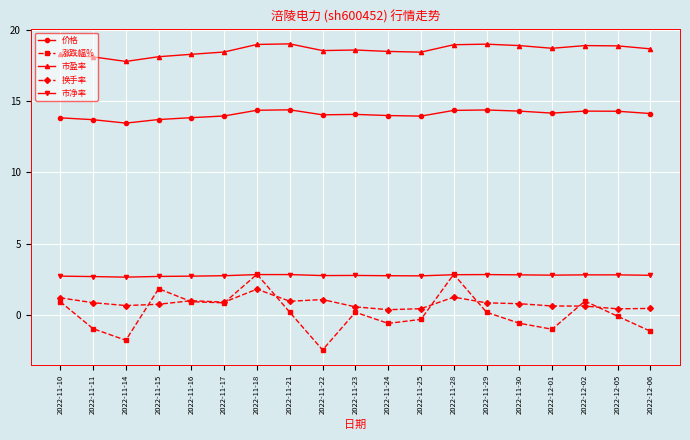

Is the value of 价格 at 2022-11-15 greater than the value of 市盈率 at 2022-11-11?

No